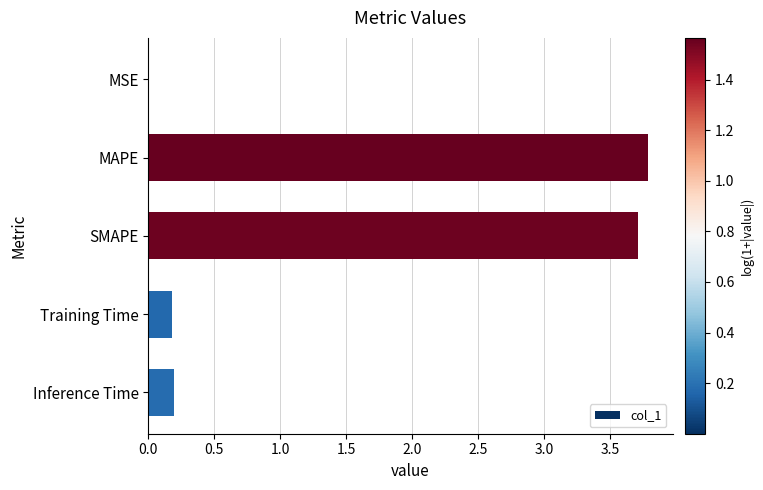

What is the change in value from SMAPE to Training Time?

-3.5